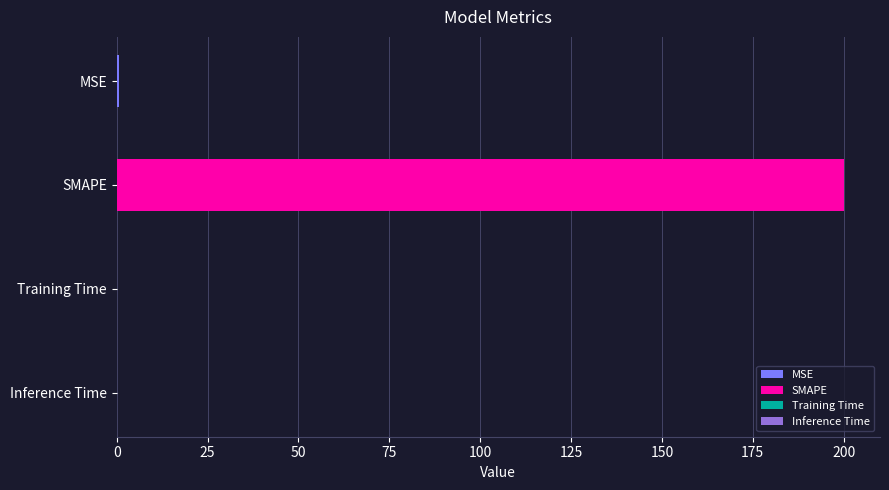

Which category has the highest value across all series?

SMAPE